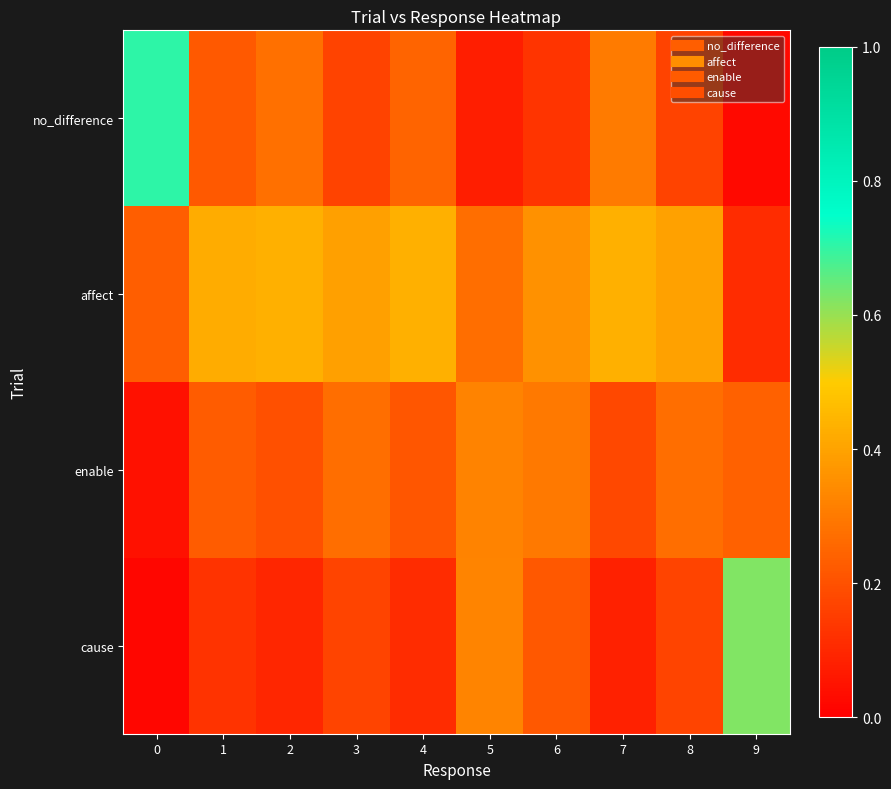

Reading left to right, list all the values displayed in this chart.

no_difference: 0=0.7	1=0.2	2=0.3	3=0.2	4=0.2	5=0.1	6=0.1	7=0.3	8=0.2	9=0.0
affect: 0=0.2	1=0.4	2=0.4	3=0.4	4=0.4	5=0.3	6=0.4	7=0.4	8=0.4	9=0.1
enable: 0=0.0	1=0.2	2=0.2	3=0.3	4=0.2	5=0.3	6=0.3	7=0.2	8=0.3	9=0.2
cause: 0=0.0	1=0.1	2=0.1	3=0.2	4=0.1	5=0.3	6=0.2	7=0.1	8=0.2	9=0.6